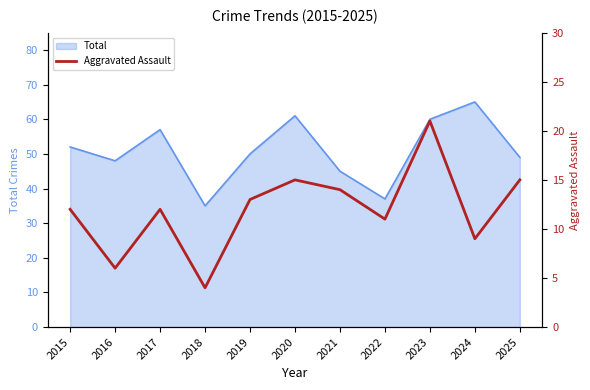

Is it true that Total equals 115 at 2024?

False